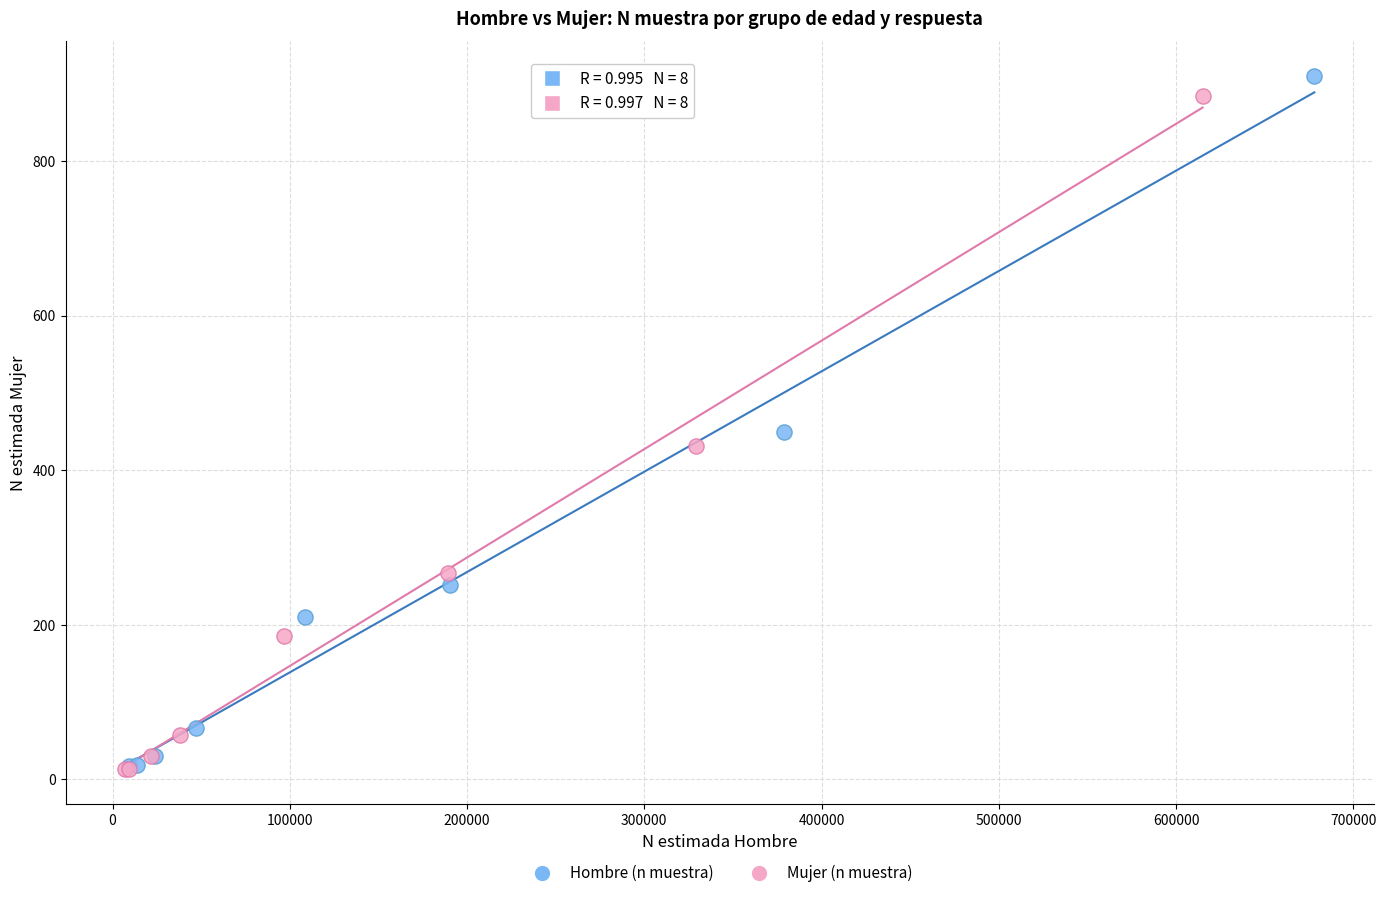

Which series reaches the maximum Y coordinate?

Hombre (n muestra)